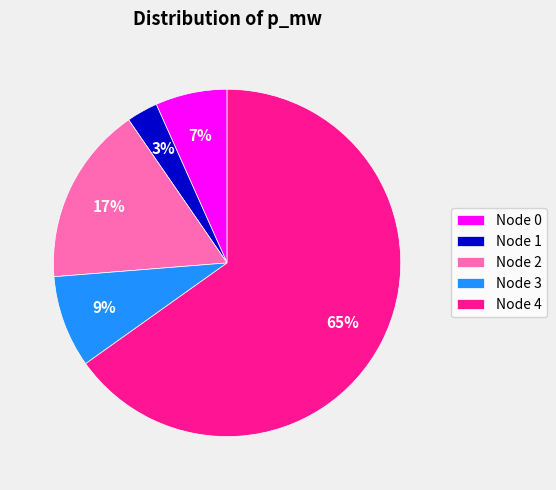

Which category accounts for the majority?

Node 4